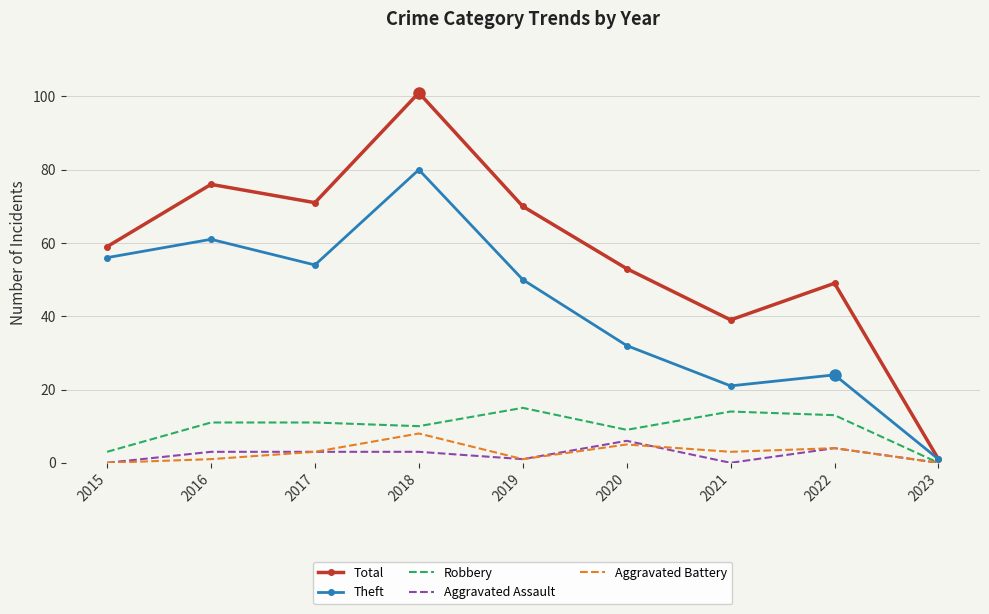

How many interior local peaks does the Total series have?

3